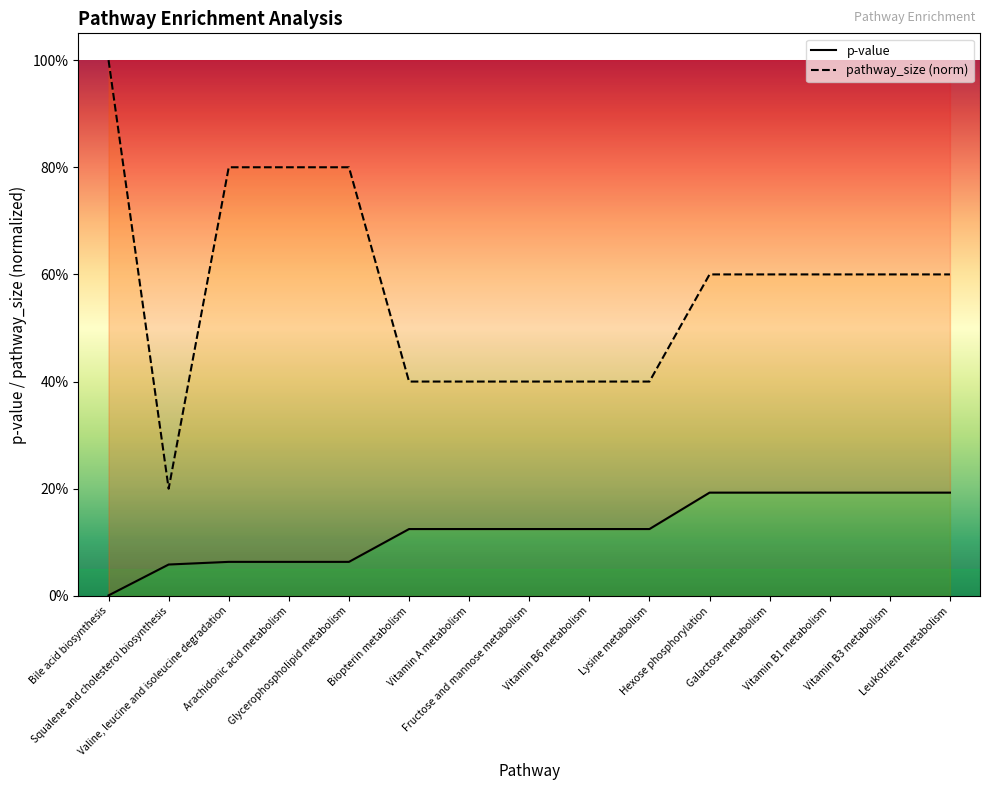

At which category is the sum across all series the highest?

Bile acid biosynthesis